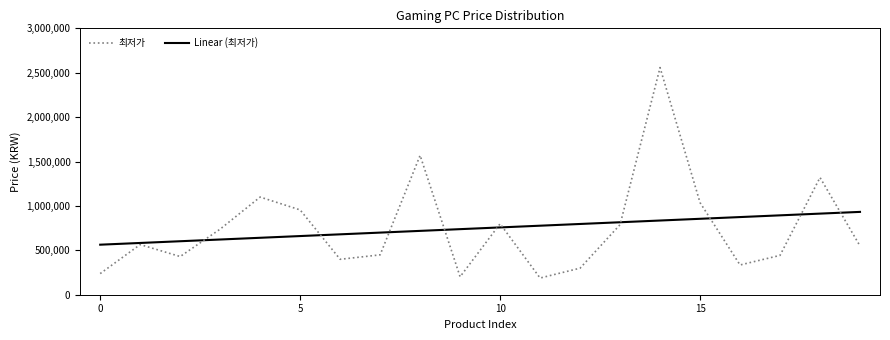

What is the lowest value of the 최저가 series?

188000.0